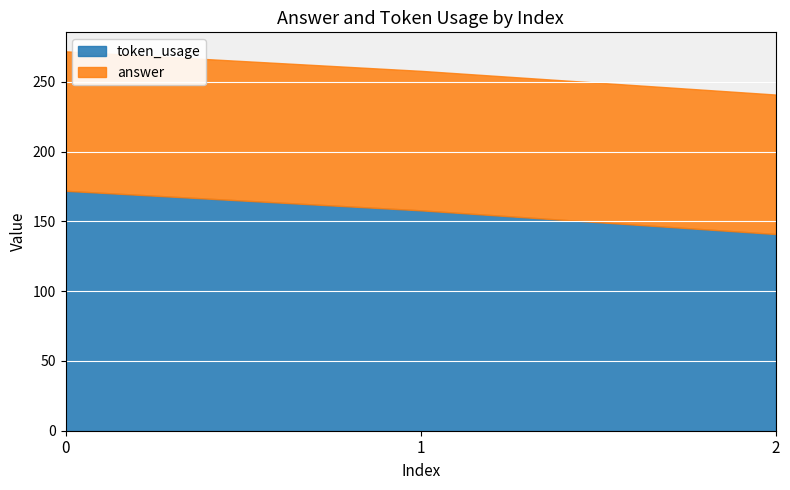

List the series in order of their peak value, highest first.

token_usage, answer